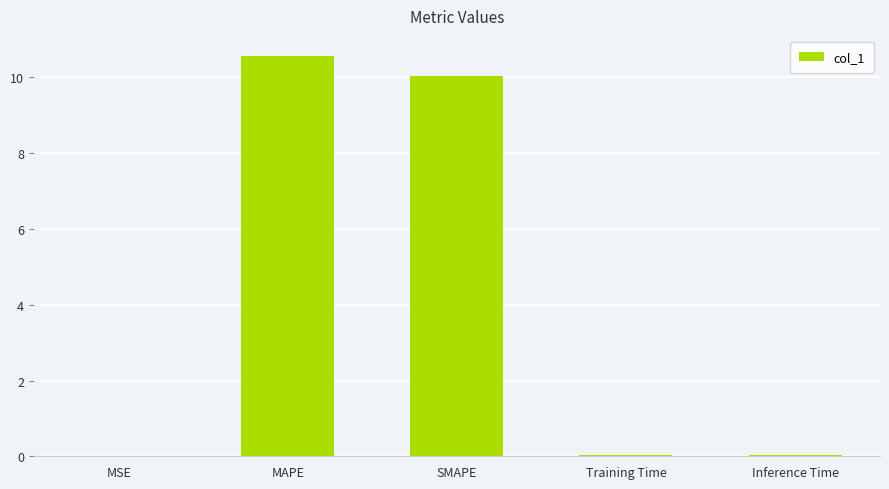

What is the sum of the values at Training Time and Inference Time?

0.1